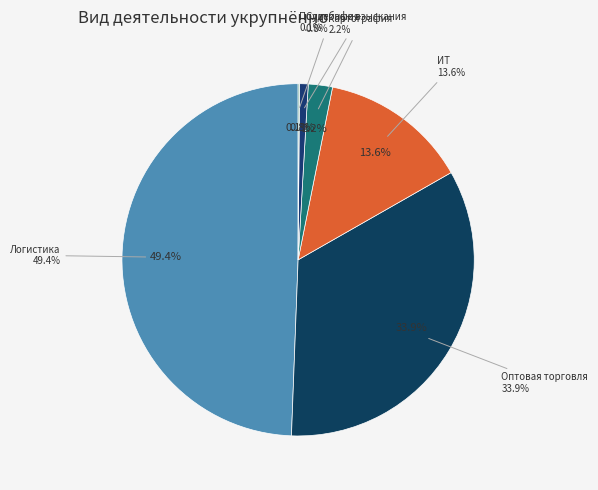

To the nearest percent, what is the difference between the largest and smallest slice percentages?

49%